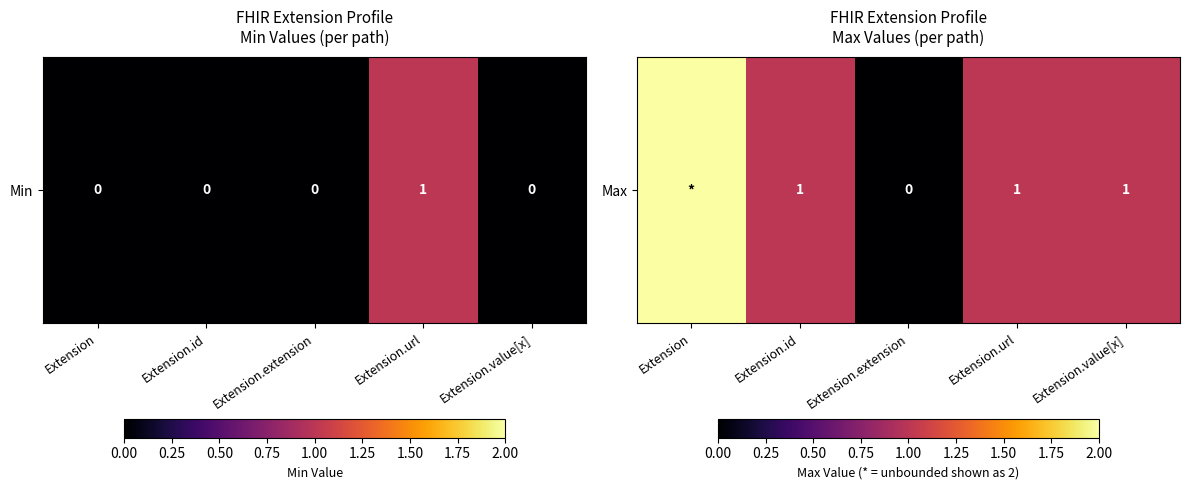

How many positive values are there?

4